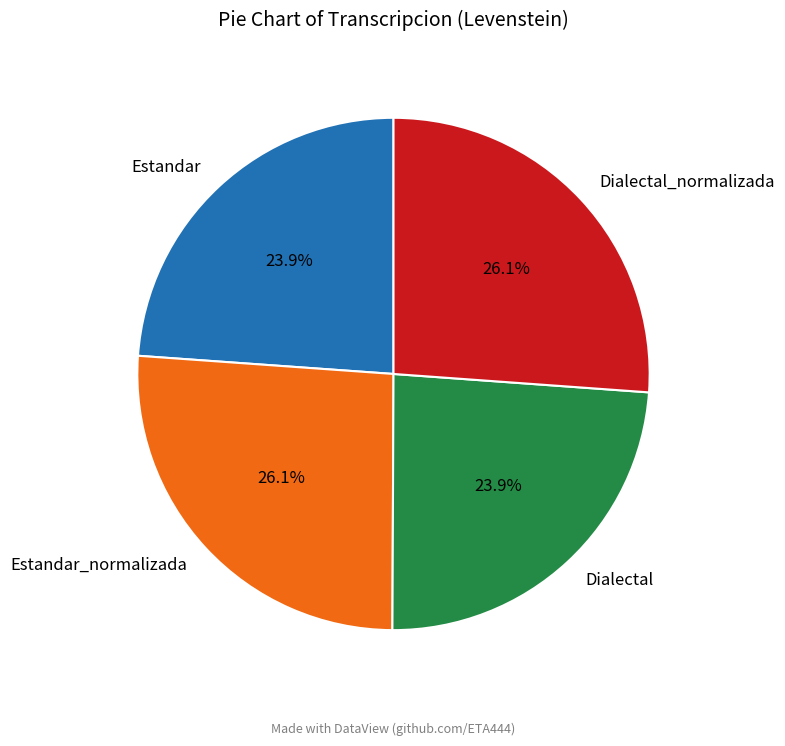

To the nearest percent, what is the combined percentage of Dialectal_normalizada and Dialectal?

50%